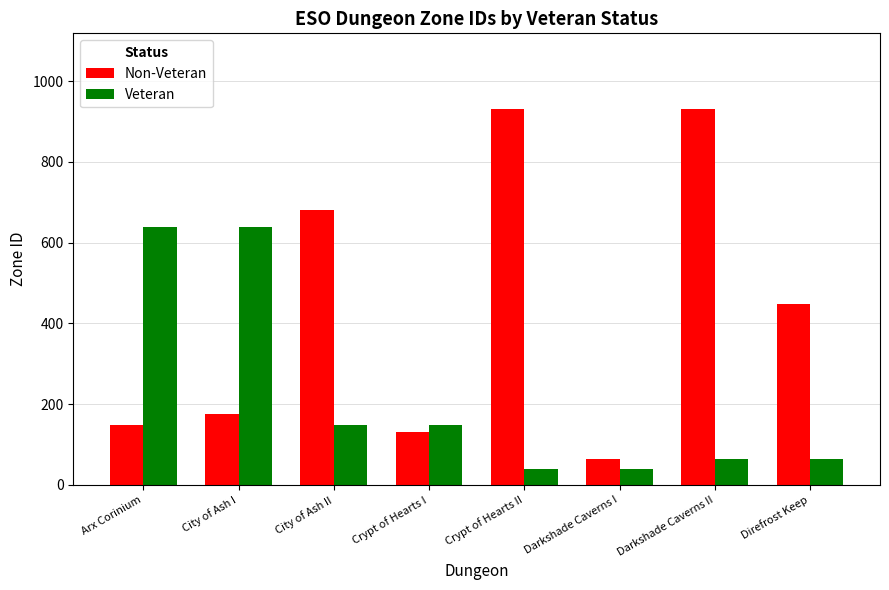

What is the greatest value displayed?

932